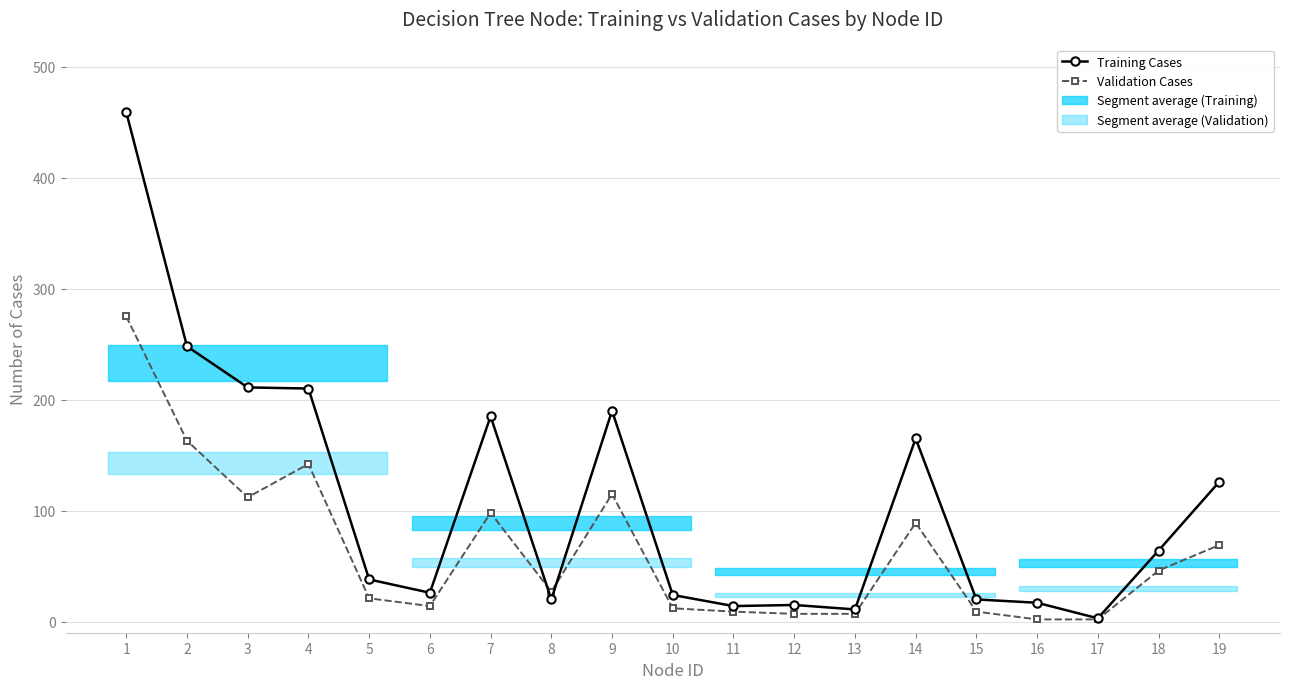

Between which two adjacent categories do Validation Cases and Training Cases first intersect?

7 and 8